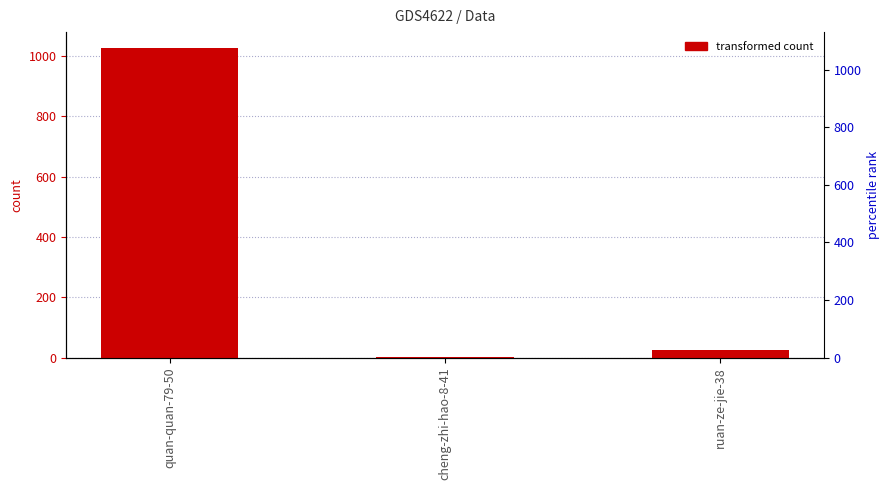

Reading left to right, extract all data points from this chart.

quan-quan-79-50=1028	cheng-zhi-hao-8-41=2	ruan-ze-jie-38=26